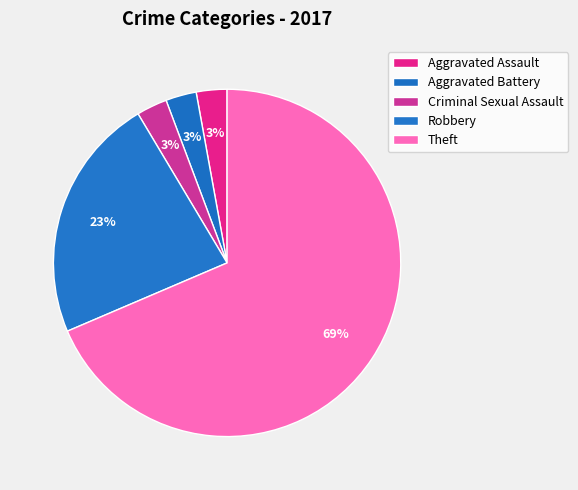

How many slices are in this pie chart?

5